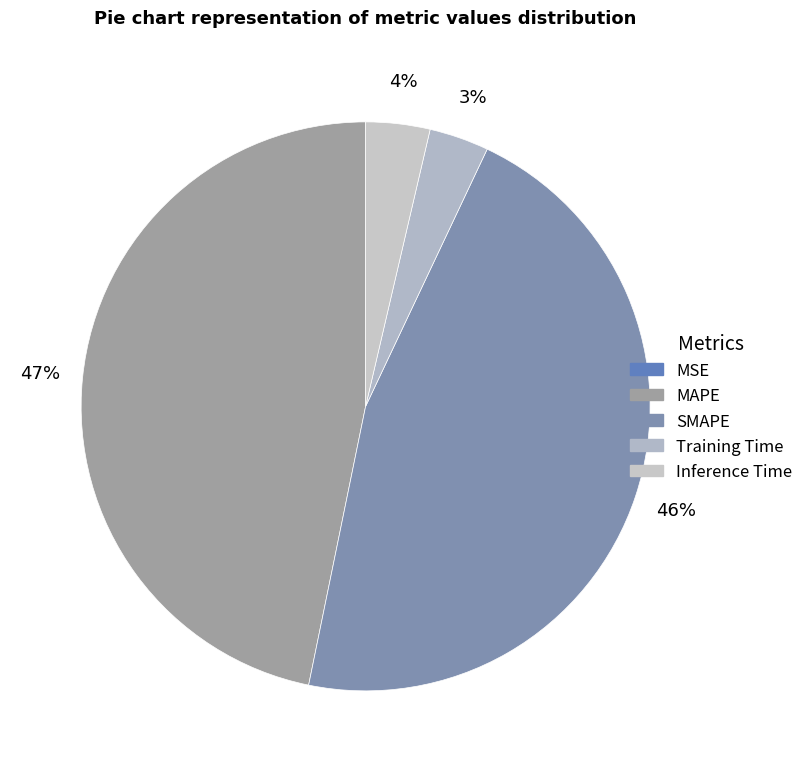

Rank the categories by value from highest to lowest.

MAPE, SMAPE, Inference Time, Training Time, MSE